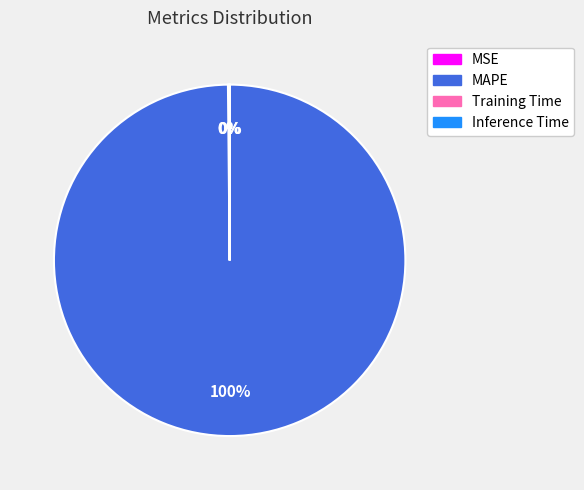

What percentage is the MAPE slice, to the nearest percent?

100%